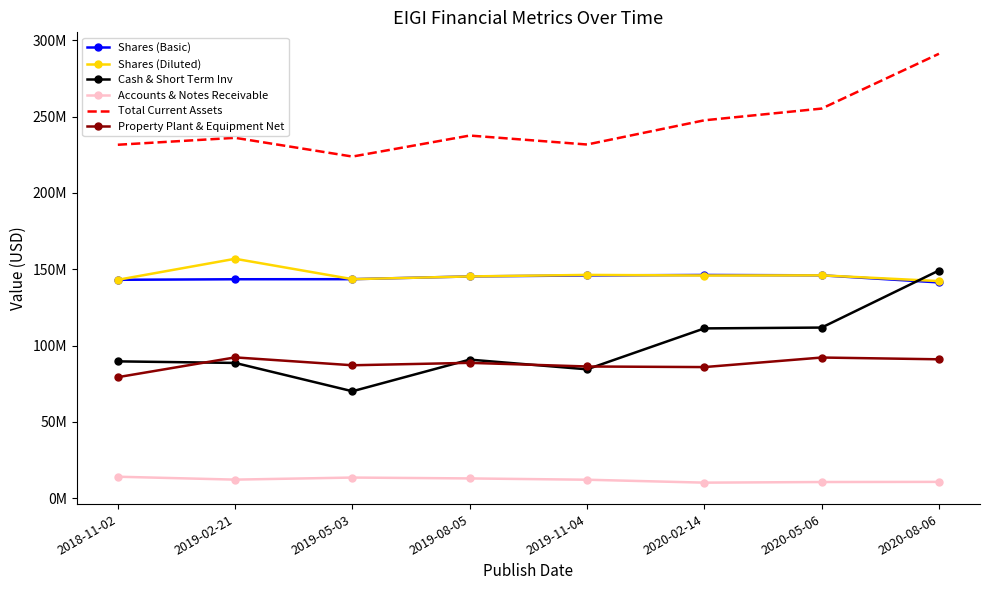

What are all the series names shown in the legend?

Shares (Basic), Shares (Diluted), Cash & Short Term Inv, Accounts & Notes Receivable, Total Current Assets, Property Plant & Equipment Net